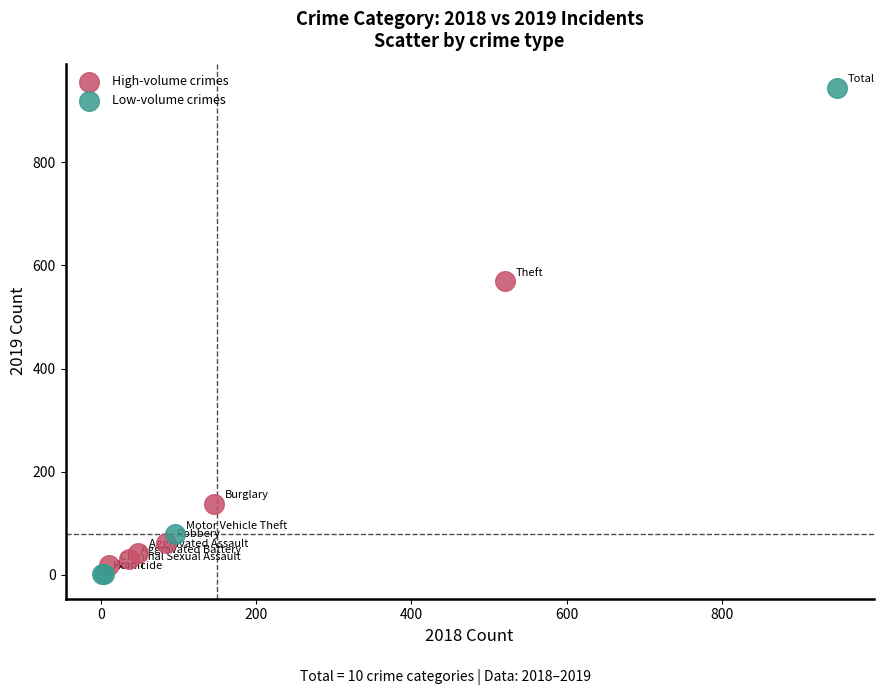

What are all the series names shown in the legend?

High-volume crimes, Low-volume crimes